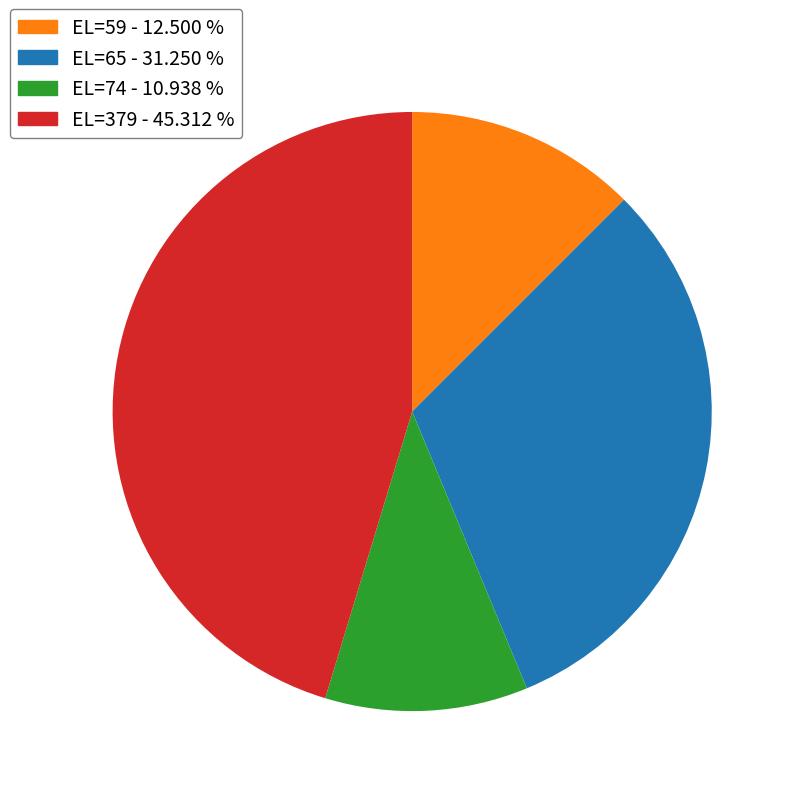

Which slice is the largest?

EL=379